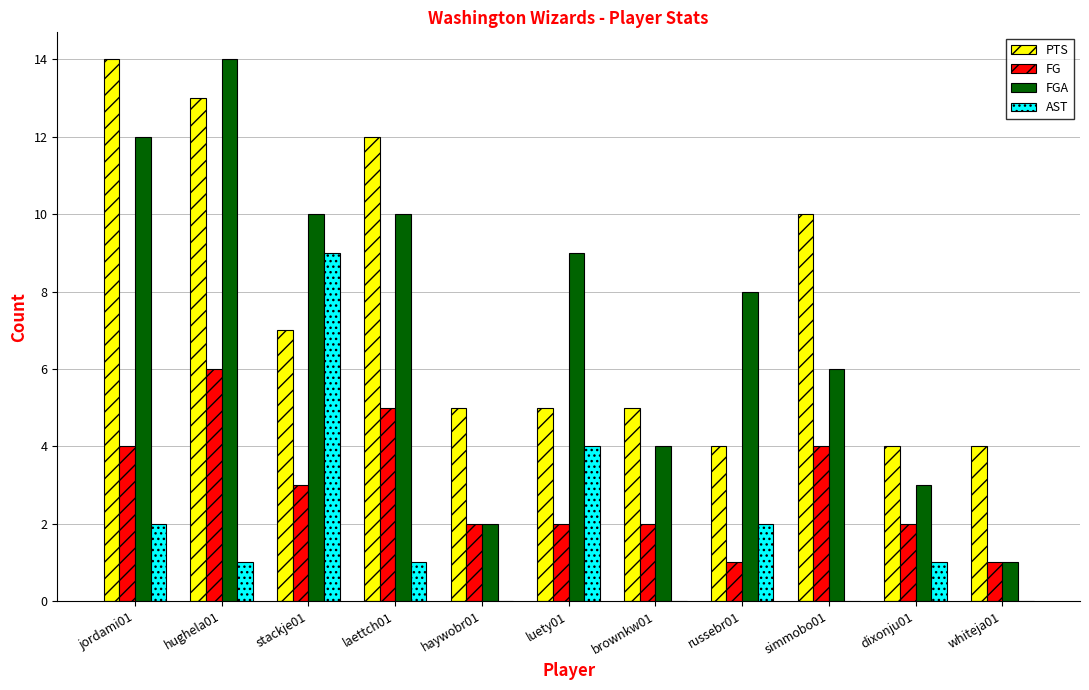

What is the sum of all AST values?

20